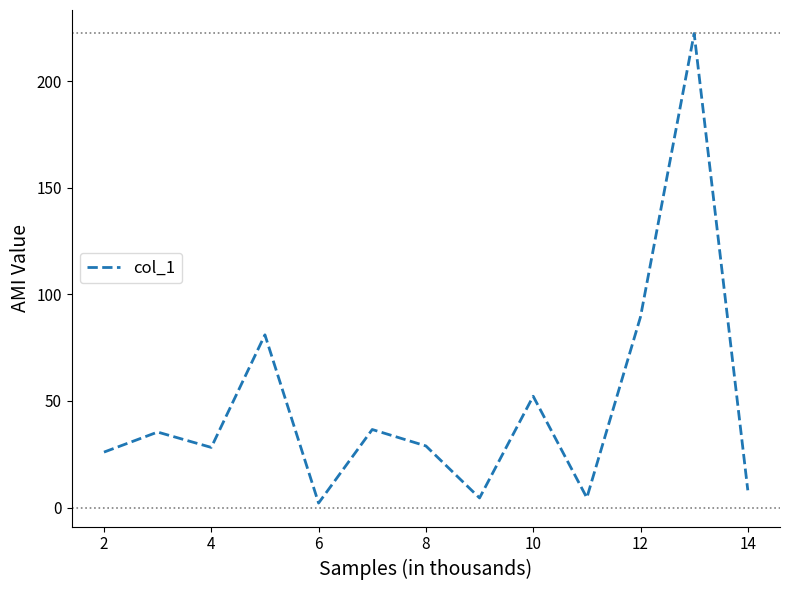

The chart shows a value of 19.2 at 8. True or false?

False